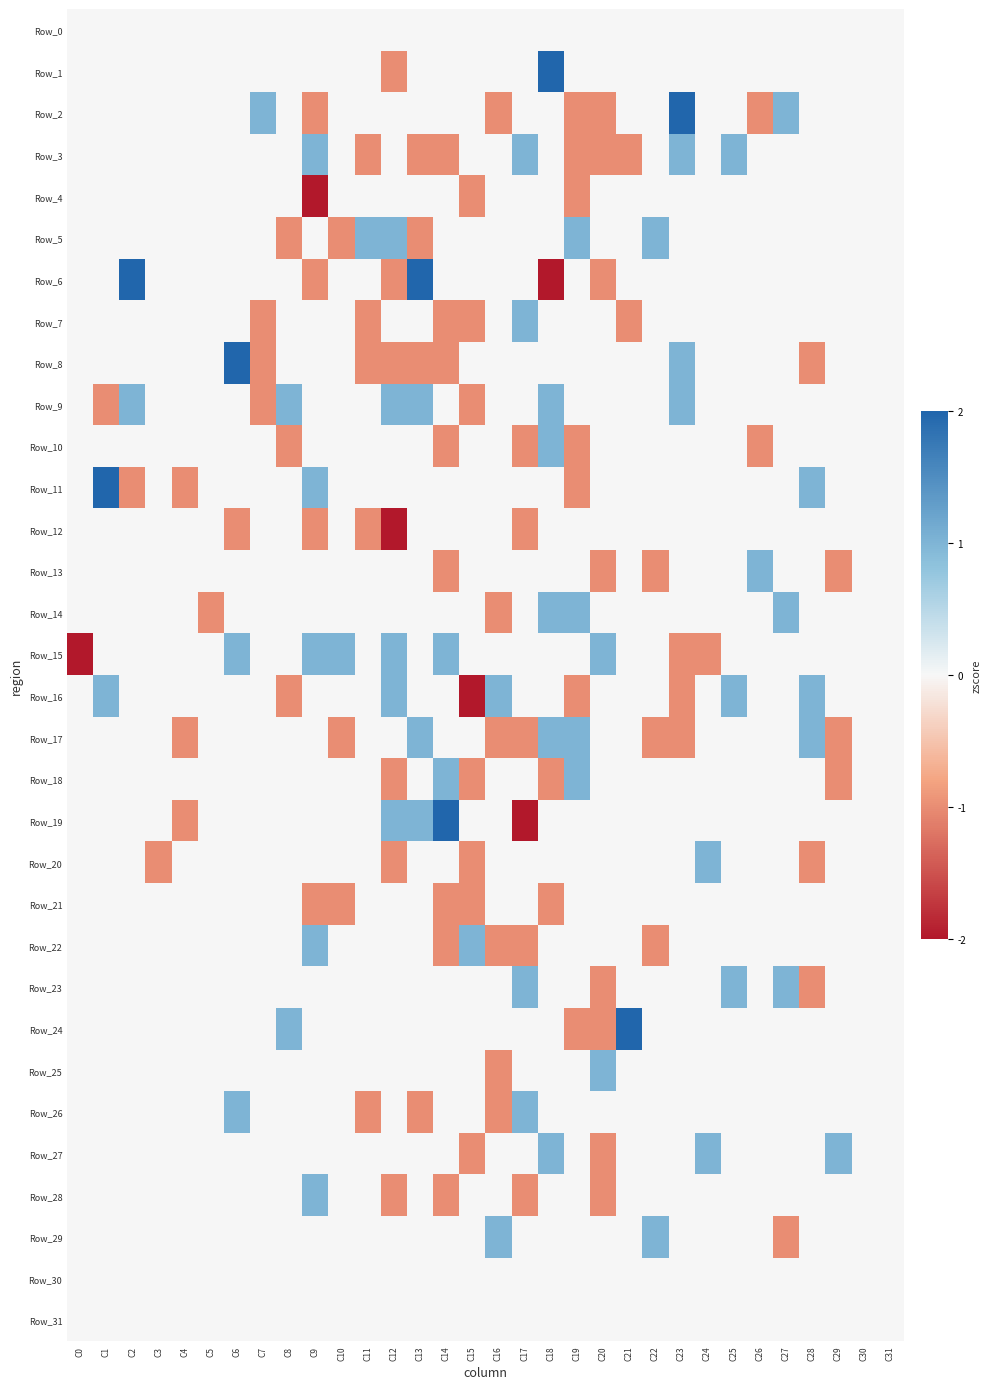

Between C4 and C13, which is larger?

C4